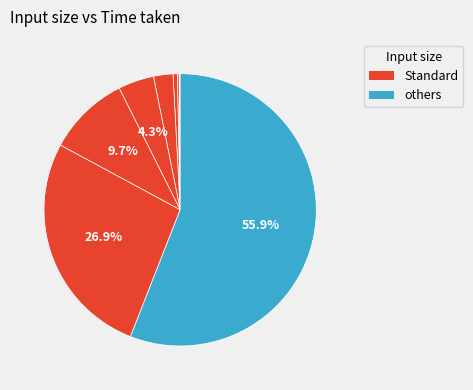

Is there any slice that represents more than half of the pie?

Yes